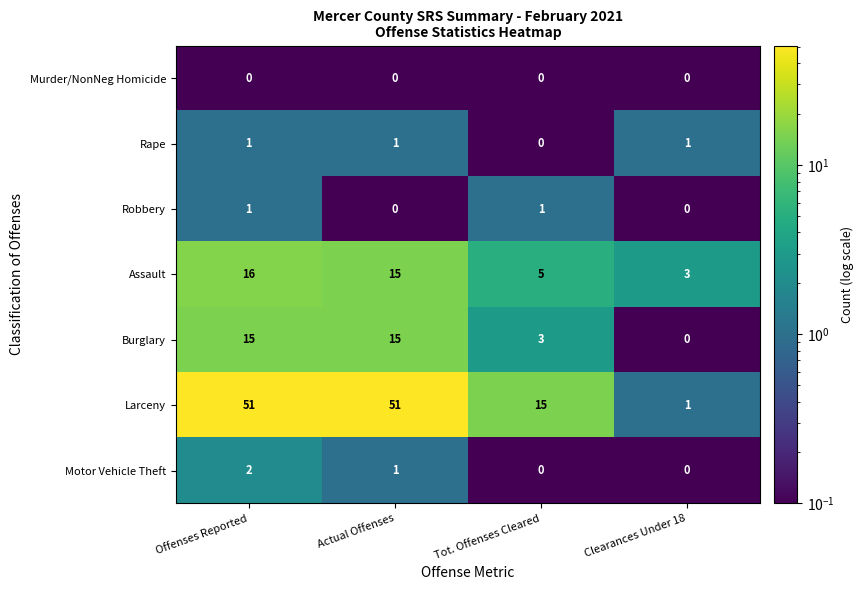

Reading right to left, extract all data points from this chart.

Murder/NonNeg Homicide: 0	0	0	0
Rape: 1	0	1	1
Robbery: 0	1	0	1
Assault: 3	5	15	16
Burglary: 0	3	15	15
Larceny: 1	15	51	51
Motor Vehicle Theft: 0	0	1	2